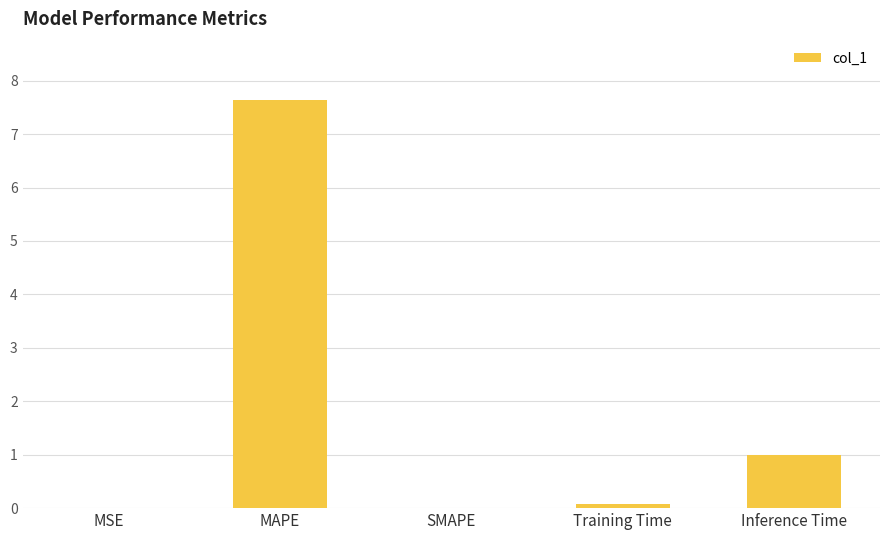

Which has a higher value, SMAPE or Inference Time?

Inference Time